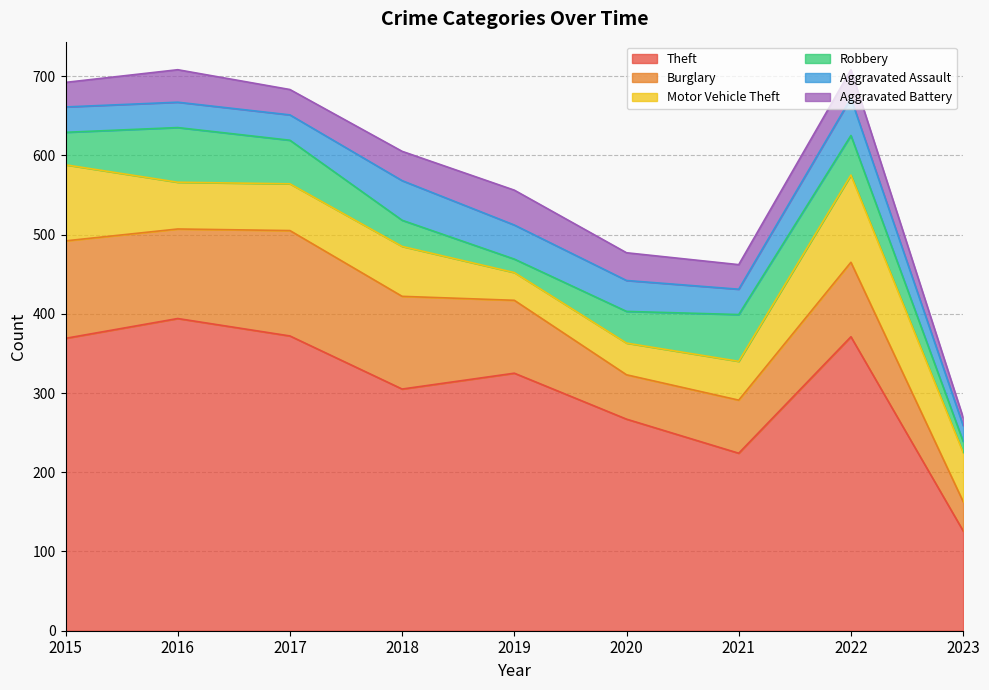

How many lines are shown in the chart?

6